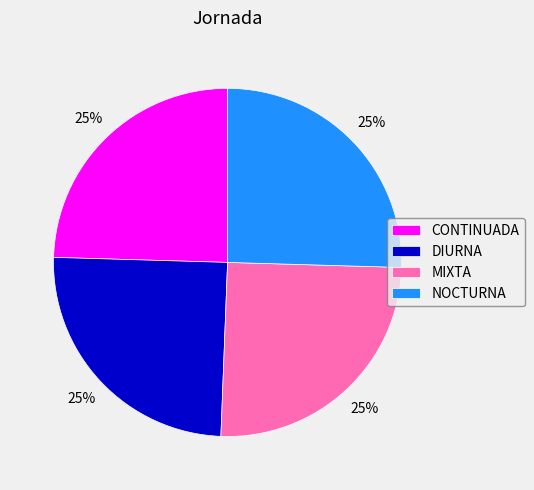

Is there any slice that represents more than half of the pie?

No